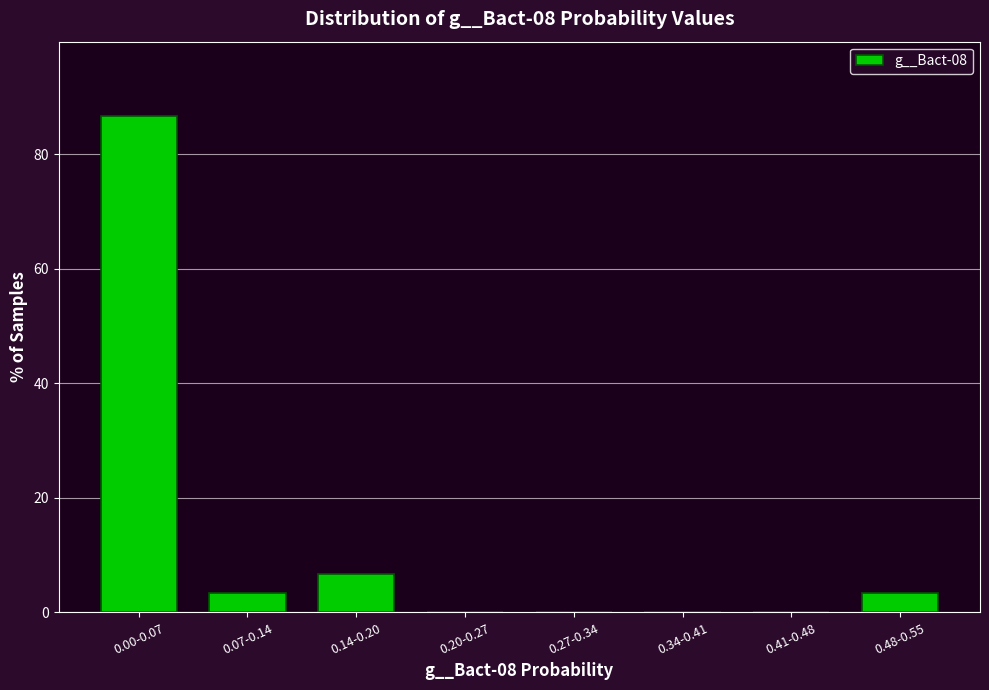

Reading left to right, extract all data points from this chart.

0.00-0.07=86.7	0.07-0.14=3.3	0.14-0.20=6.7	0.20-0.27=0.0	0.27-0.34=0.0	0.34-0.41=0.0	0.41-0.48=0.0	0.48-0.55=3.3